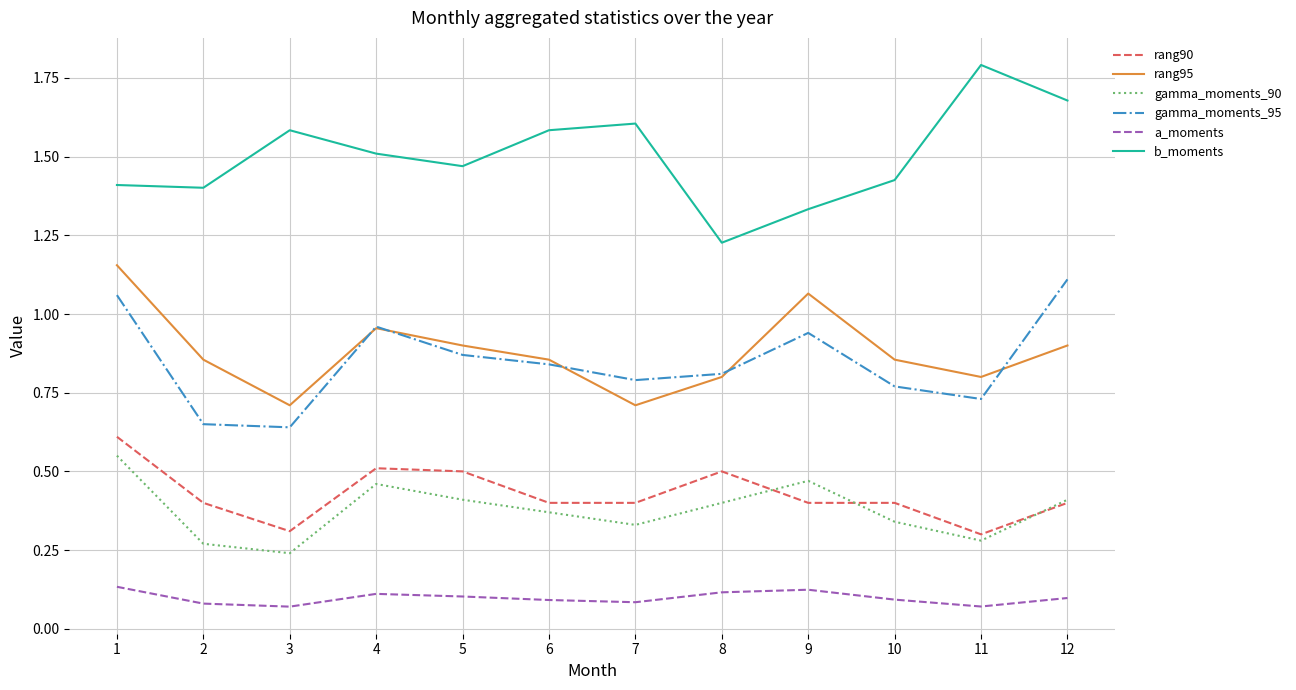

What is the total value across all series at 12?

4.6